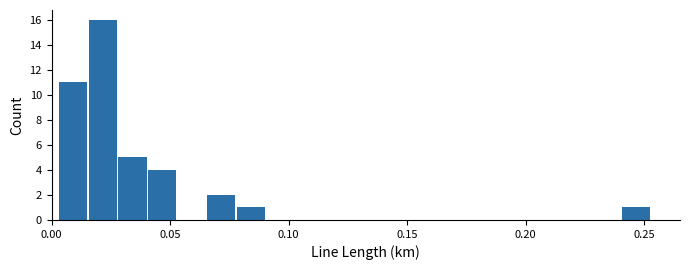

Read against the x-axis, roughly where is the centre of the tallest bar?

0.020